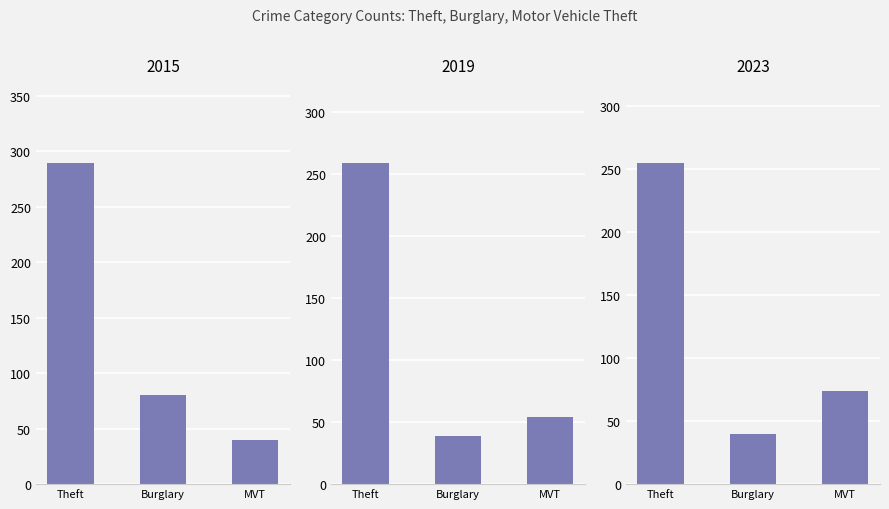

The chart shows a value of 21 at Burglary. True or false?

False